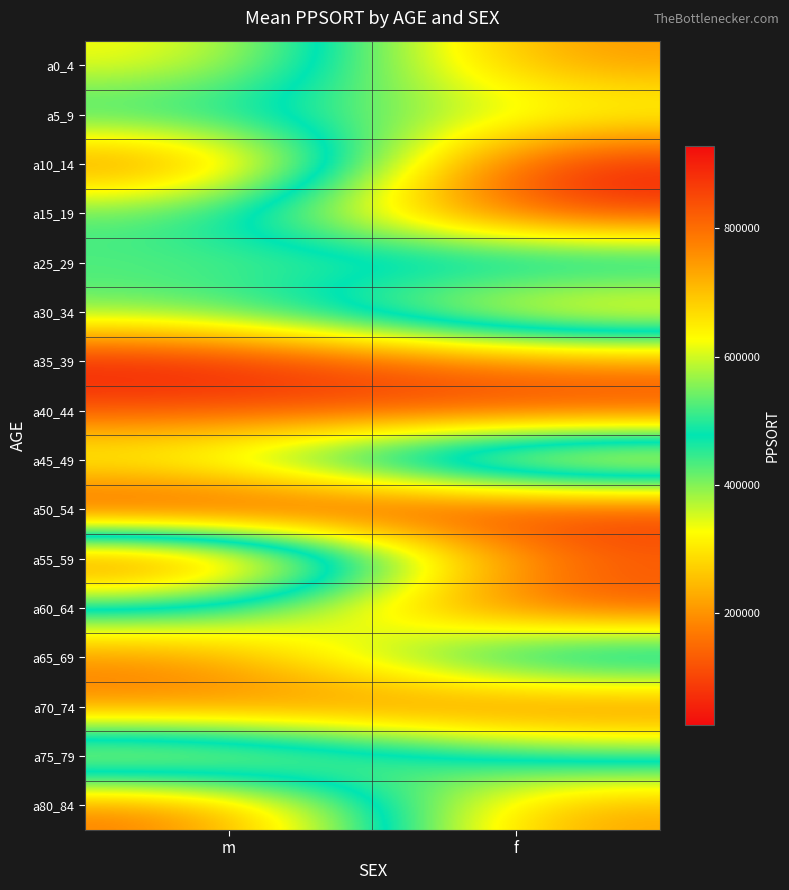

Reading right to left, transcribe all the data shown in this chart.

a0_4: f=192505	m=640234
a5_9: f=356229	m=476816
a10_14: f=25756	m=819893
a15_19: f=67041	m=524448
a25_29: f=556385	m=524563
a30_34: f=223487	m=538019
a35_39: f=765591	m=927548
a40_44: f=878072	m=843843
a45_49: f=153844	m=589028
a50_54: f=894596	m=928299
a55_59: f=829984	m=55259
a60_64: f=863717	m=462159
a65_69: f=342545	m=783432
a70_74: f=829601	m=783432
a75_79: f=517120	m=245715
a80_84: f=196971	m=808383